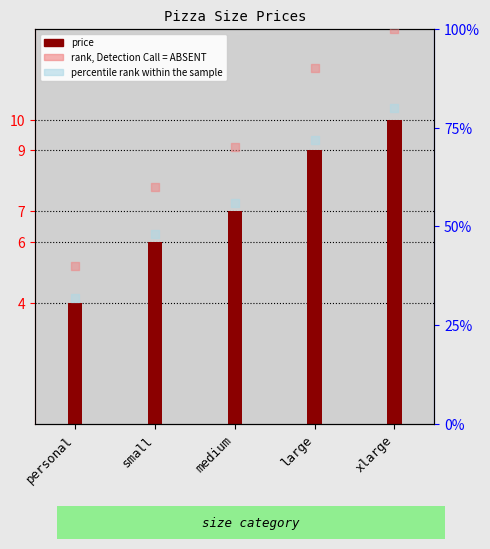

Between small and medium, which is larger?

medium